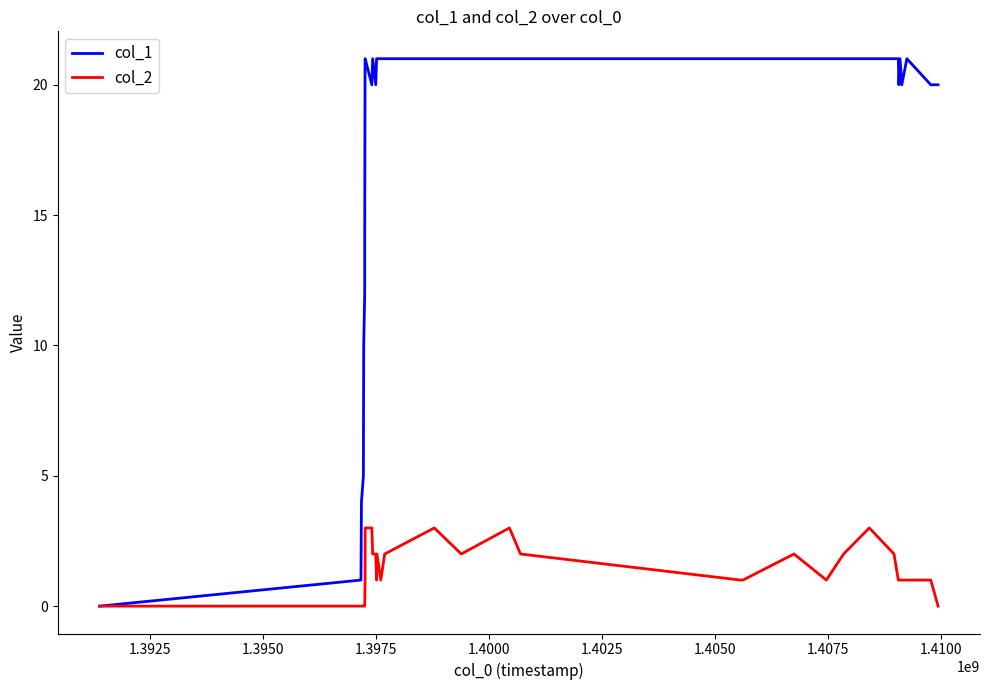

What is the greatest value displayed?

21